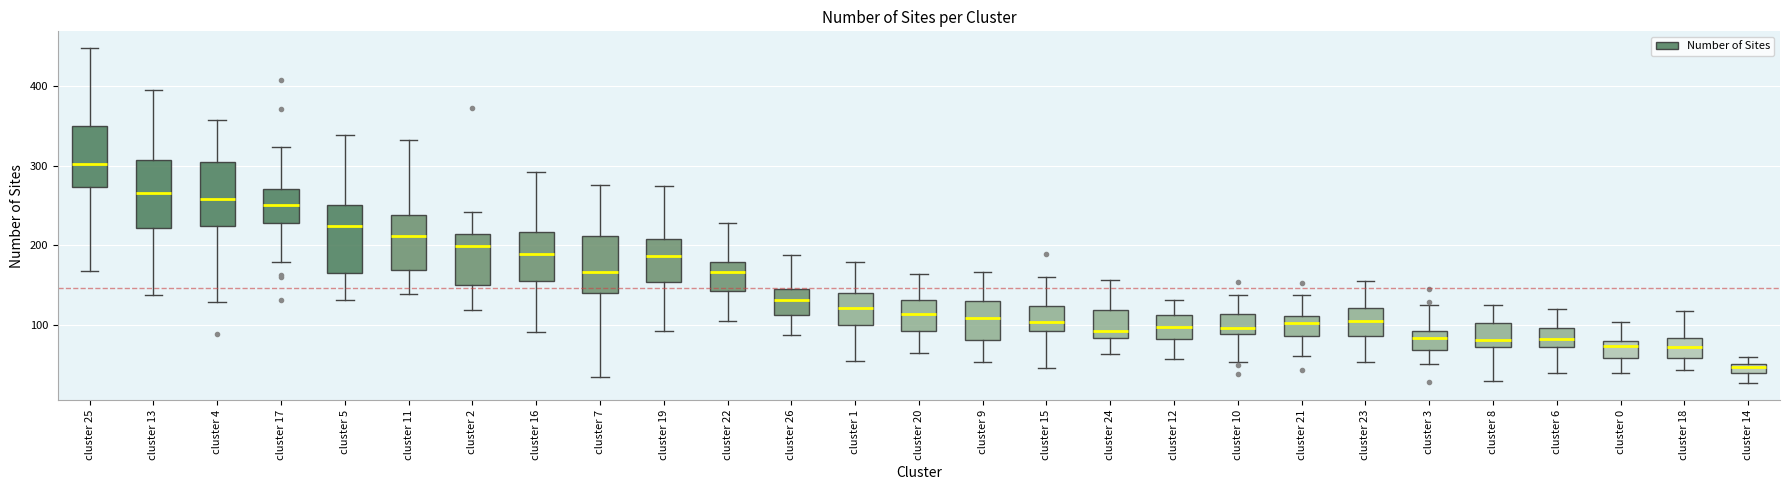

Which box's median line is the lowest?

cluster 14